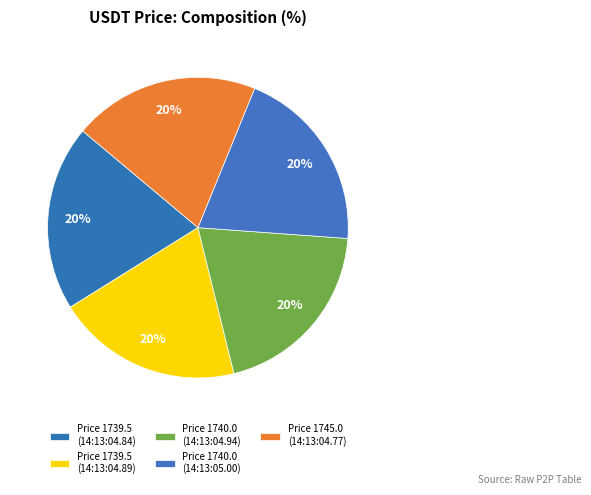

How many slices are in this pie chart?

5